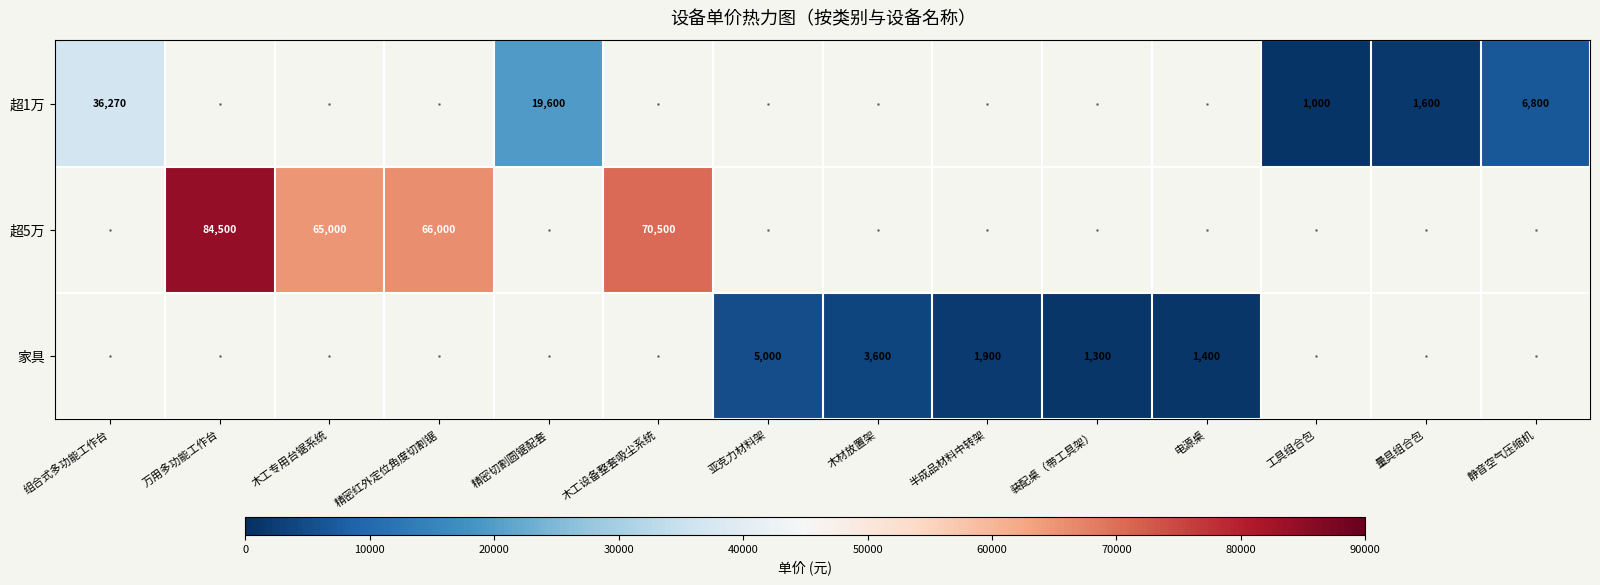

True or false: 超1万 has a value of 19600 at 精密切割圆锯配套.

True